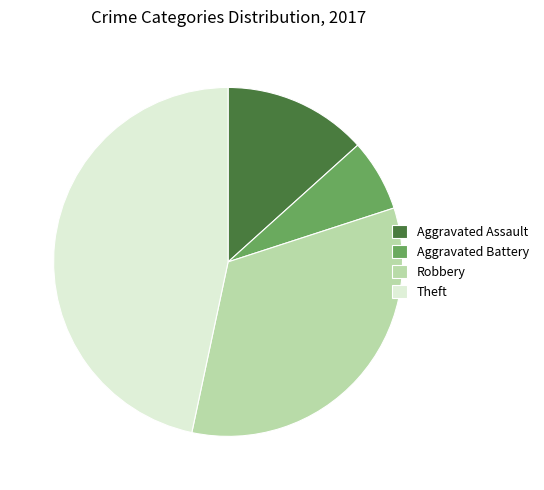

Combined, do Robbery and Theft account for over 50%?

Yes